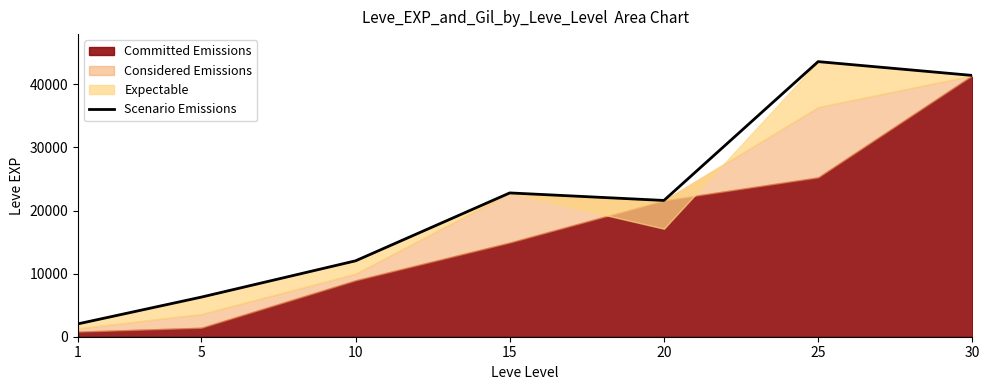

What is the value of the 4th point from the left?

22790